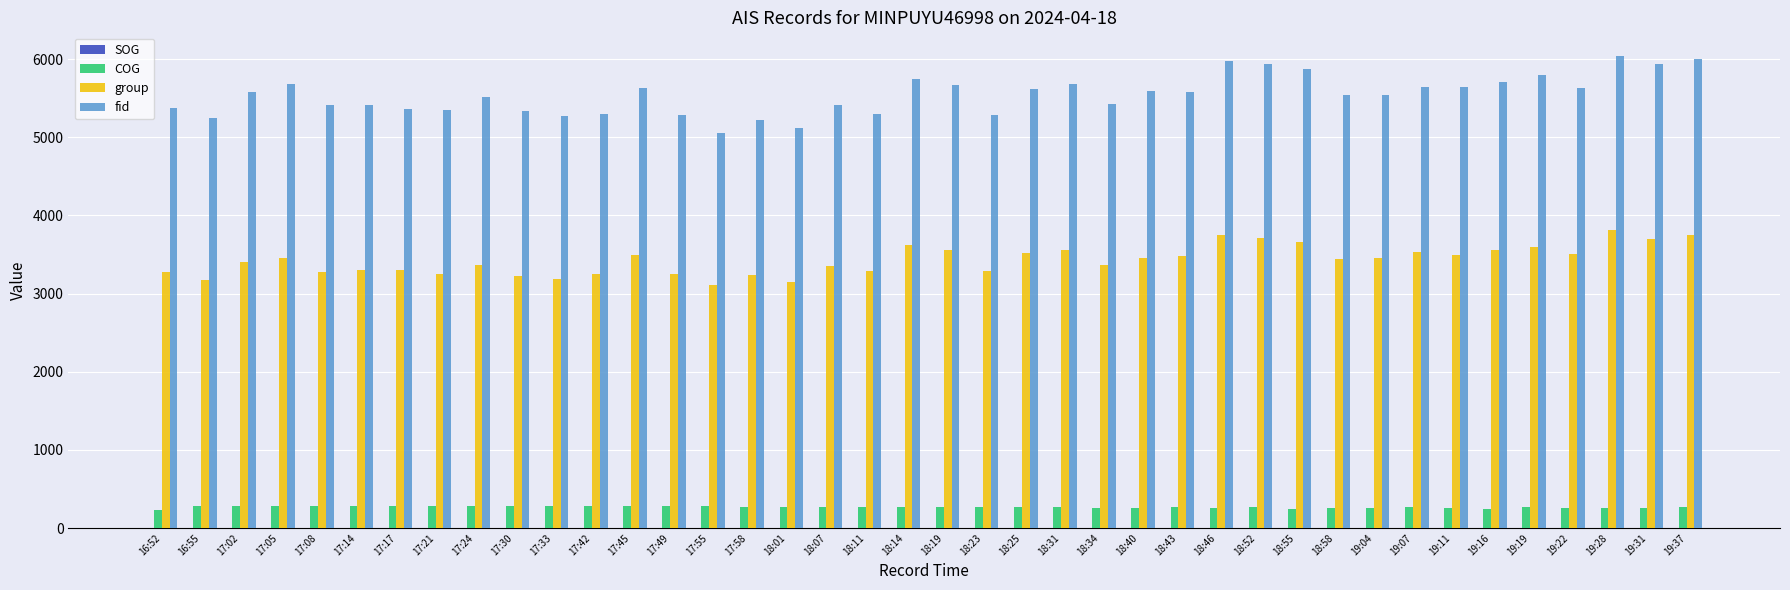

Which series has the largest total across all categories?

fid